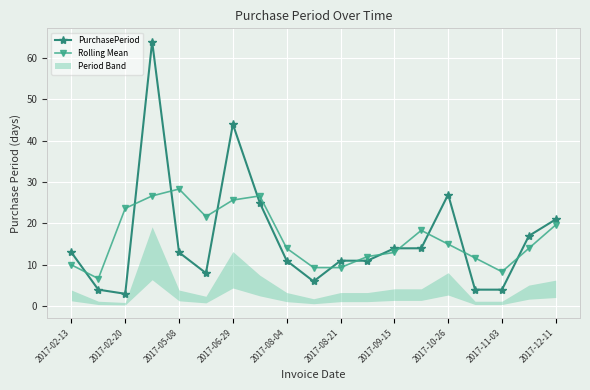

What value does the PurchasePeriod series have at 2017-08-21?

11.0